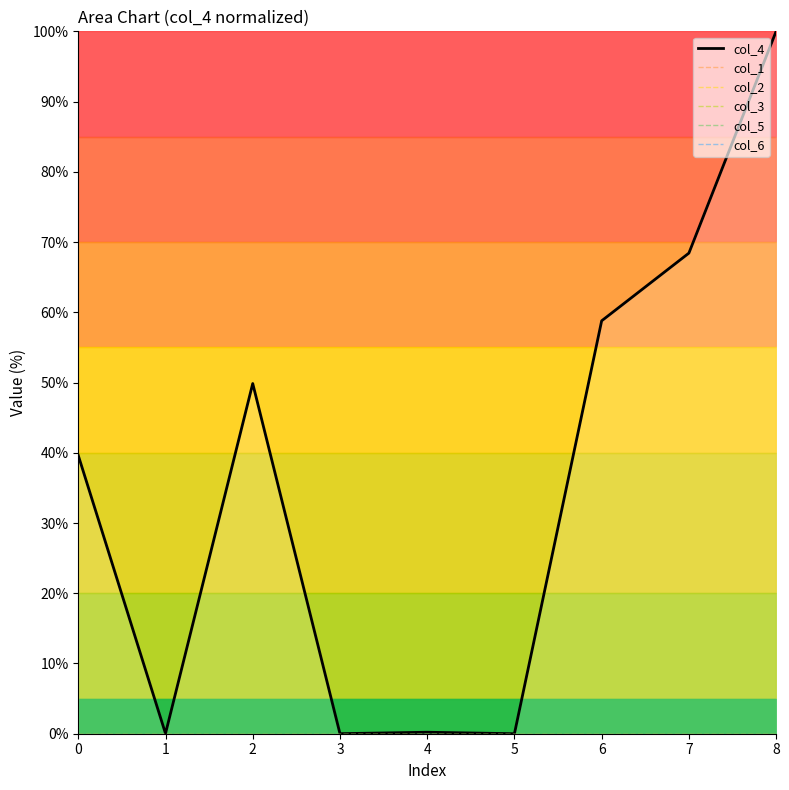

How many data points does each series have?

9